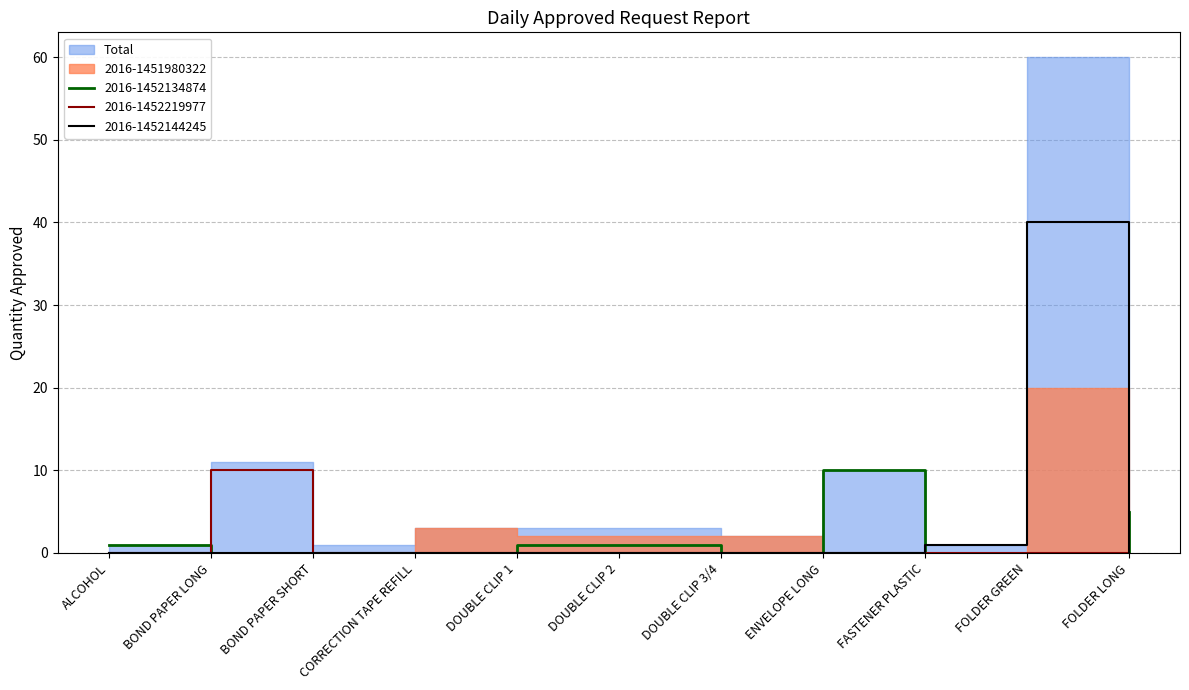

Which label corresponds to the smallest value in the chart?

BOND PAPER LONG